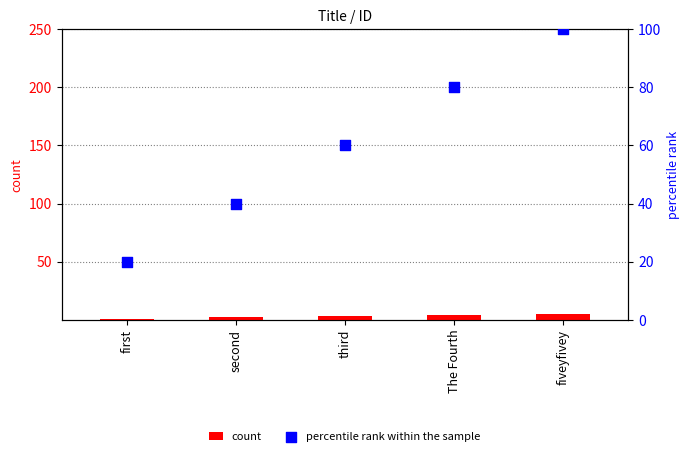

What is the total value across all series at fiveyfivey?

105